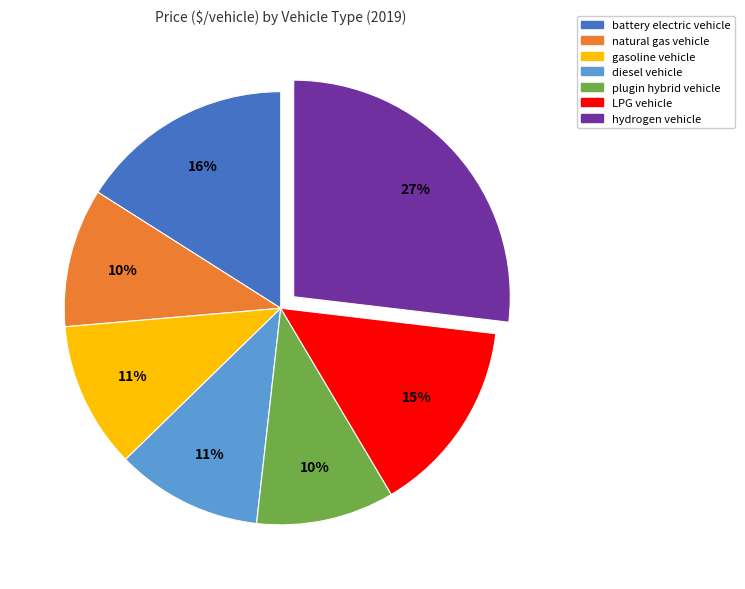

Does any single category account for the majority?

No